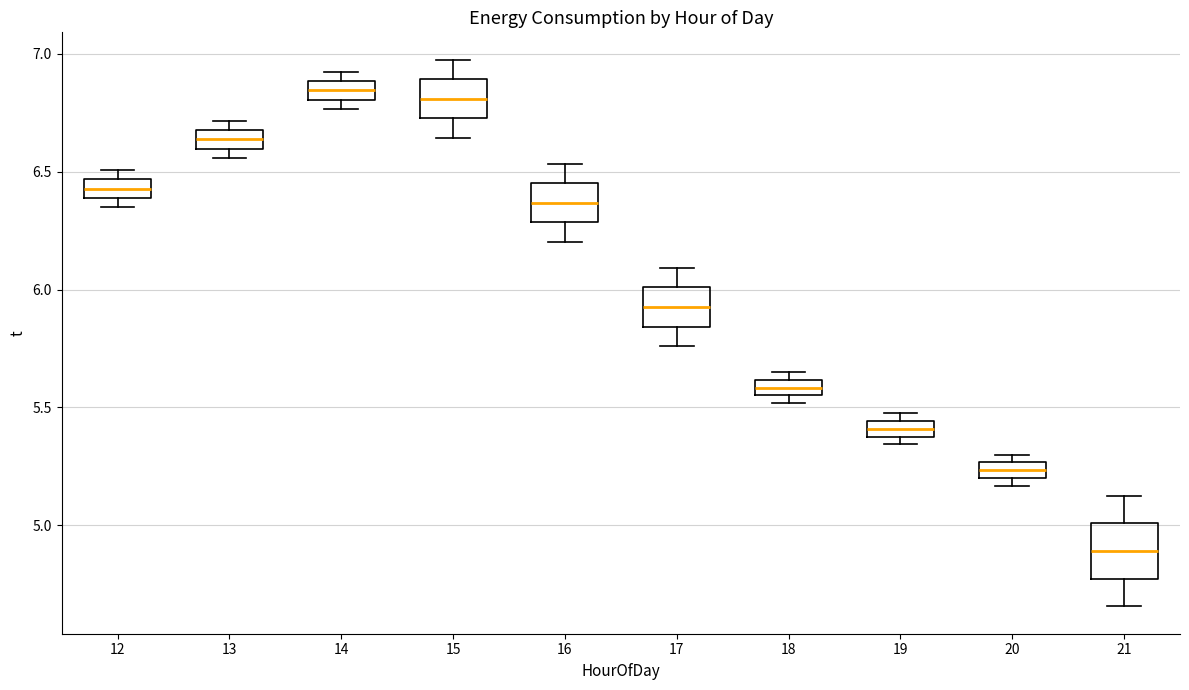

Which box is the tallest, from its lower edge to its upper edge?

21